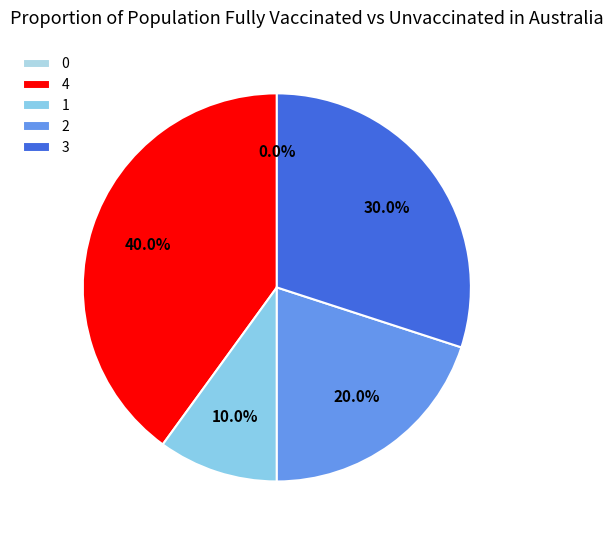

To the nearest percent, what portion does 1 represent?

10%